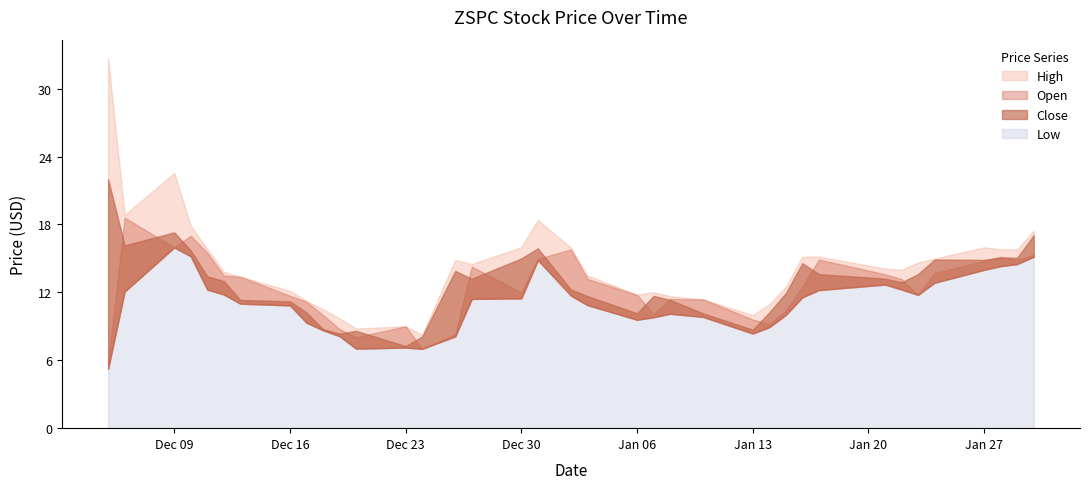

The Close series shows 15.1 at 2025-01-29. True or false?

True